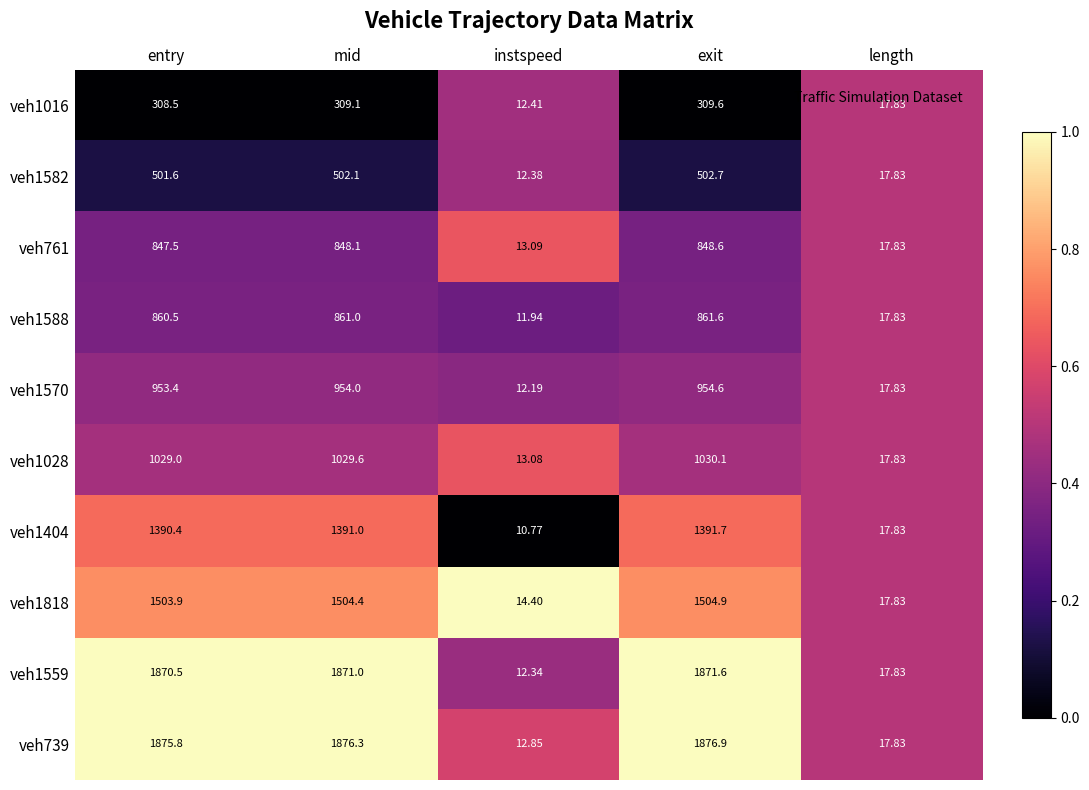

Between entry and length, which series saw the biggest shift?

veh739